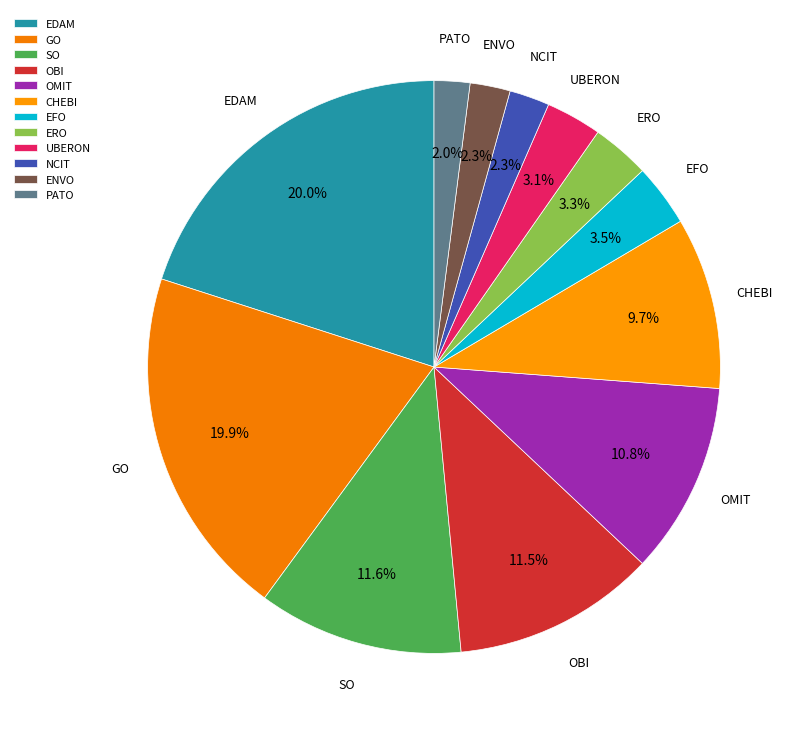

Approximately how many times larger is the value at OBI compared to ERO?

3.5